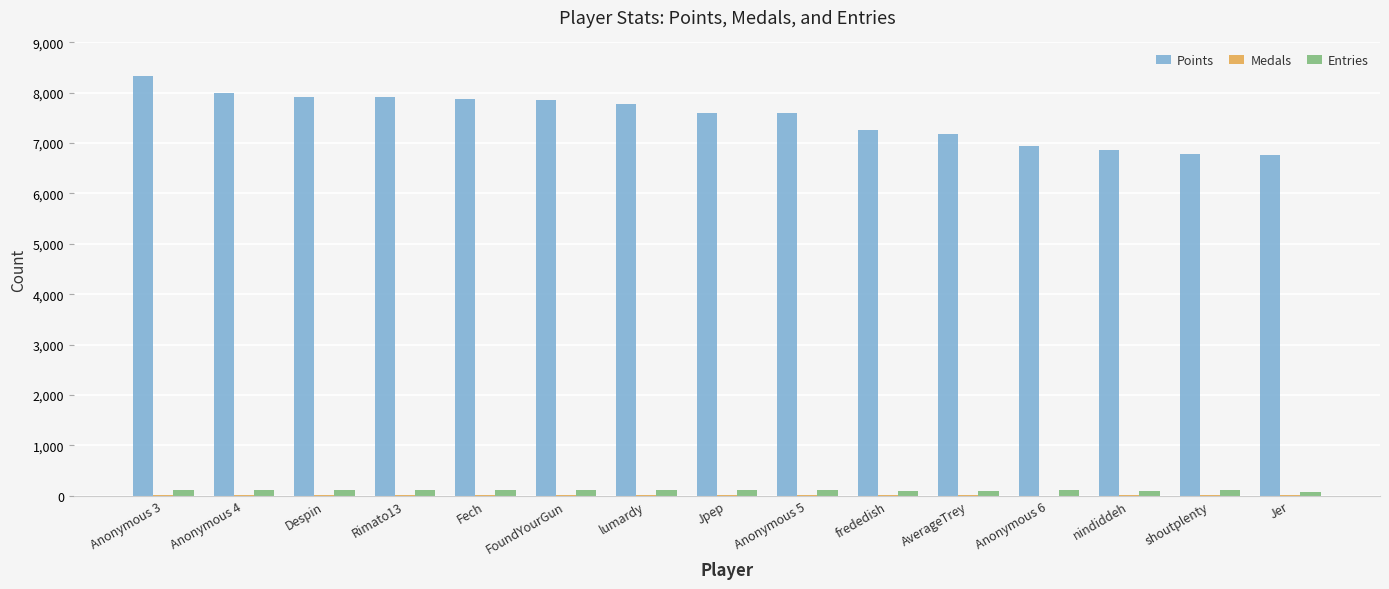

The value of Points at Fech is 7871. True or false?

True